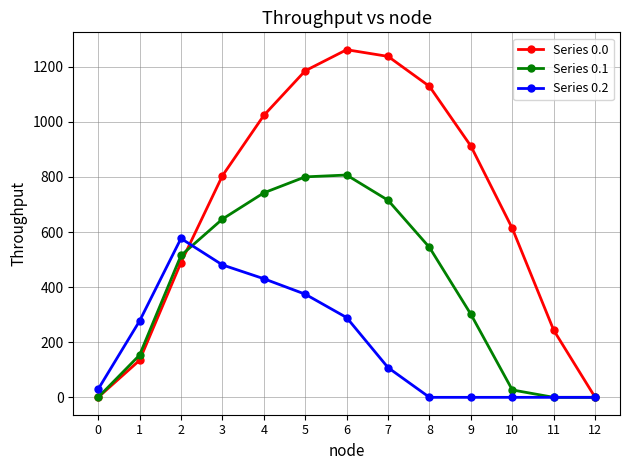

What is the spread (max minus min) of values at 5?

810.8